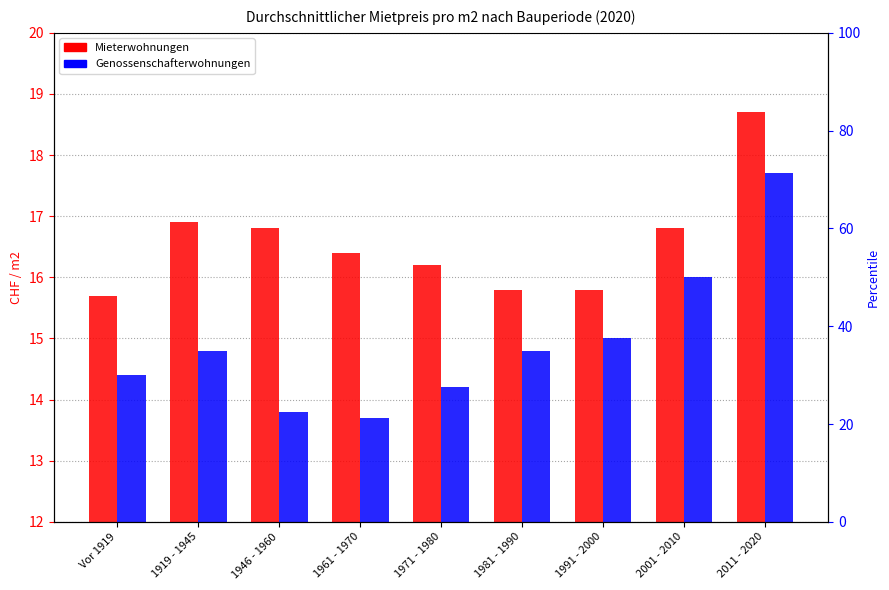

What is the difference between the Mieterwohnungen values at 1919 - 1945 and 2011 - 2020?

1.8